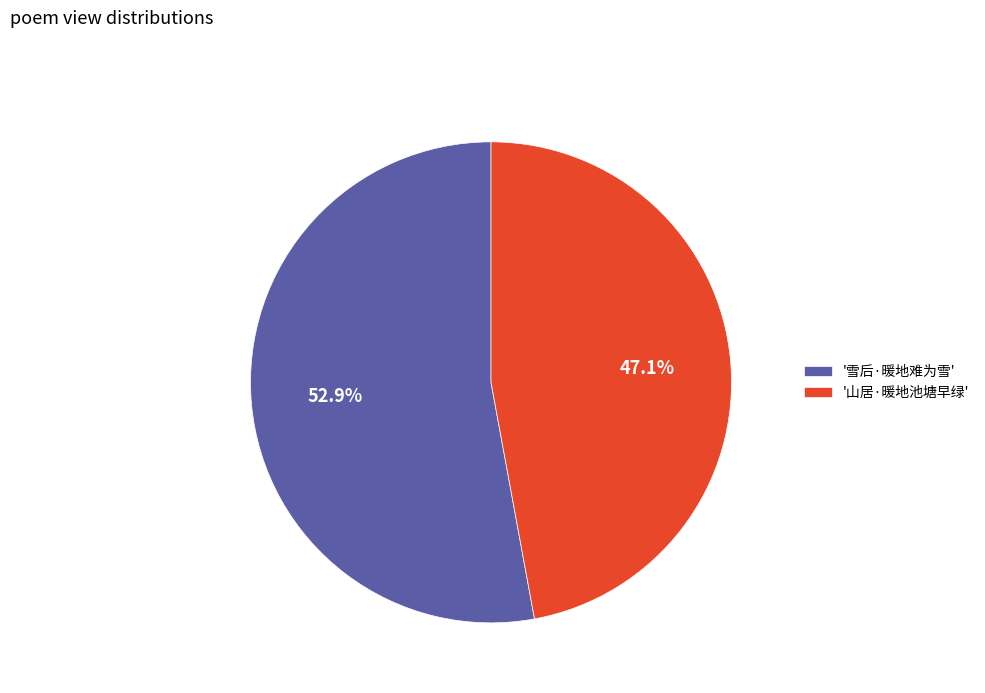

Is the sum of '雪后·暖地难为雪' and '山居·暖地池塘早绿' greater than half?

Yes